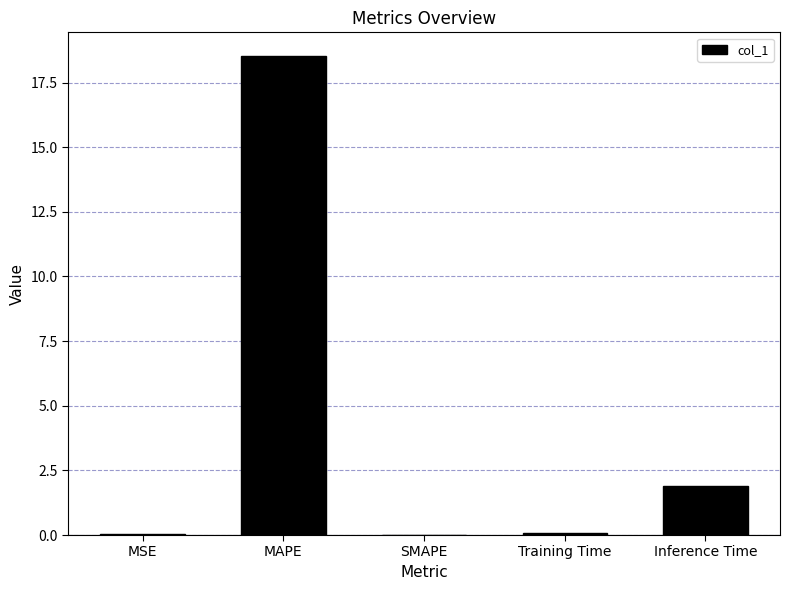

What is the maximum value shown in the chart?

18.5